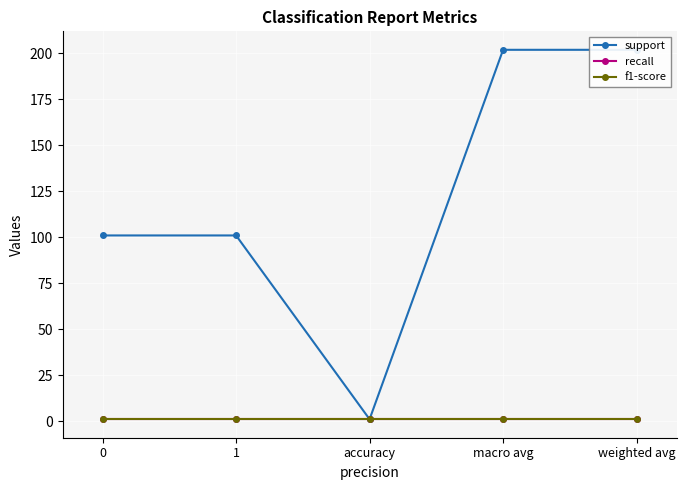

What is the difference between the highest and lowest values at 1?

100